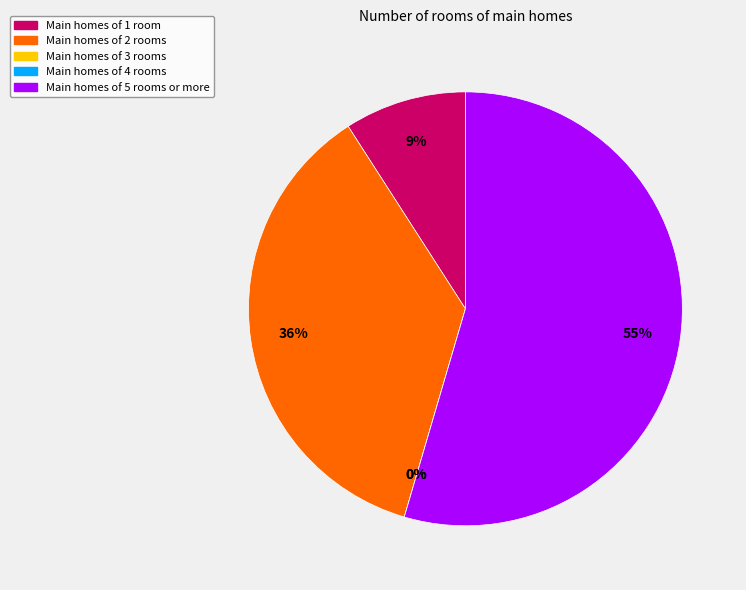

What is the smallest slice in the pie chart?

3